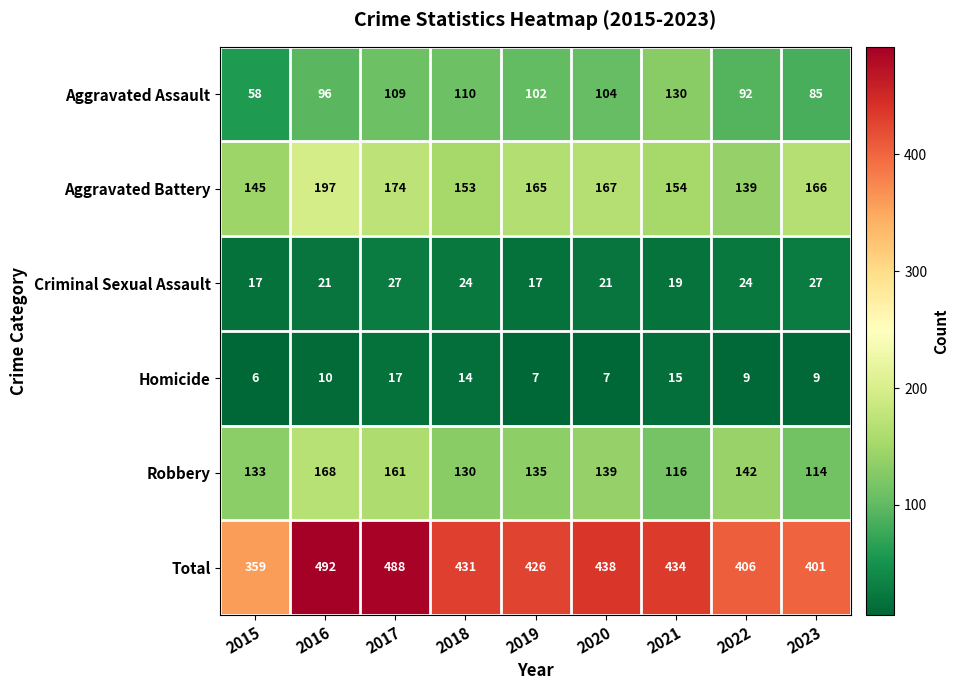

The Aggravated Assault series shows 47 at 2020. True or false?

False